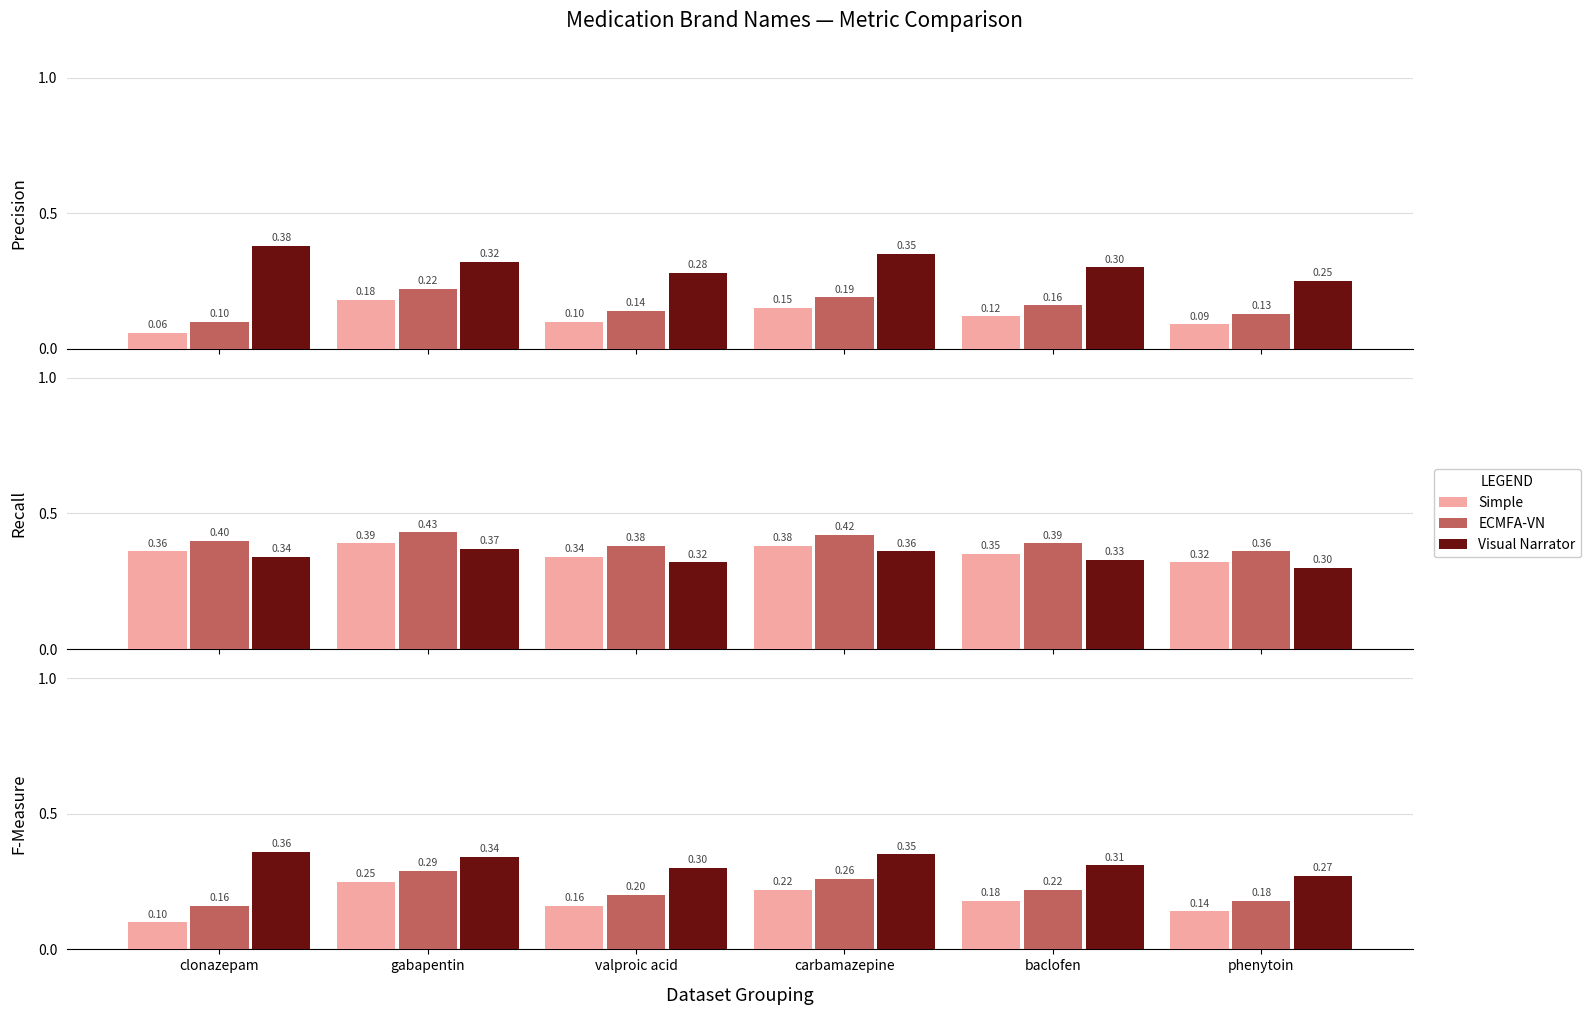

Read the Simple value at clonazepam.

0.1